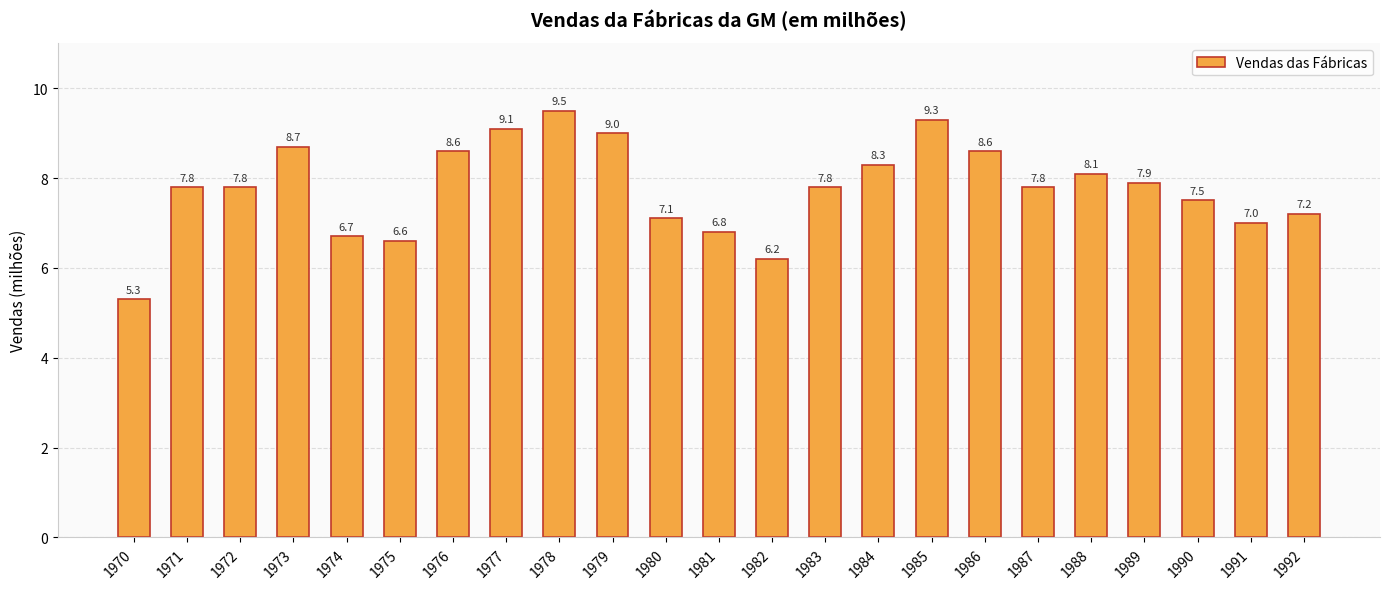

Reading left to right, what are all the values shown in this chart?

5.3	7.8	7.8	8.7	6.7	6.6	8.6	9.1	9.5	9.0	7.1	6.8	6.2	7.8	8.3	9.3	8.6	7.8	8.1	7.9	7.5	7.0	7.2